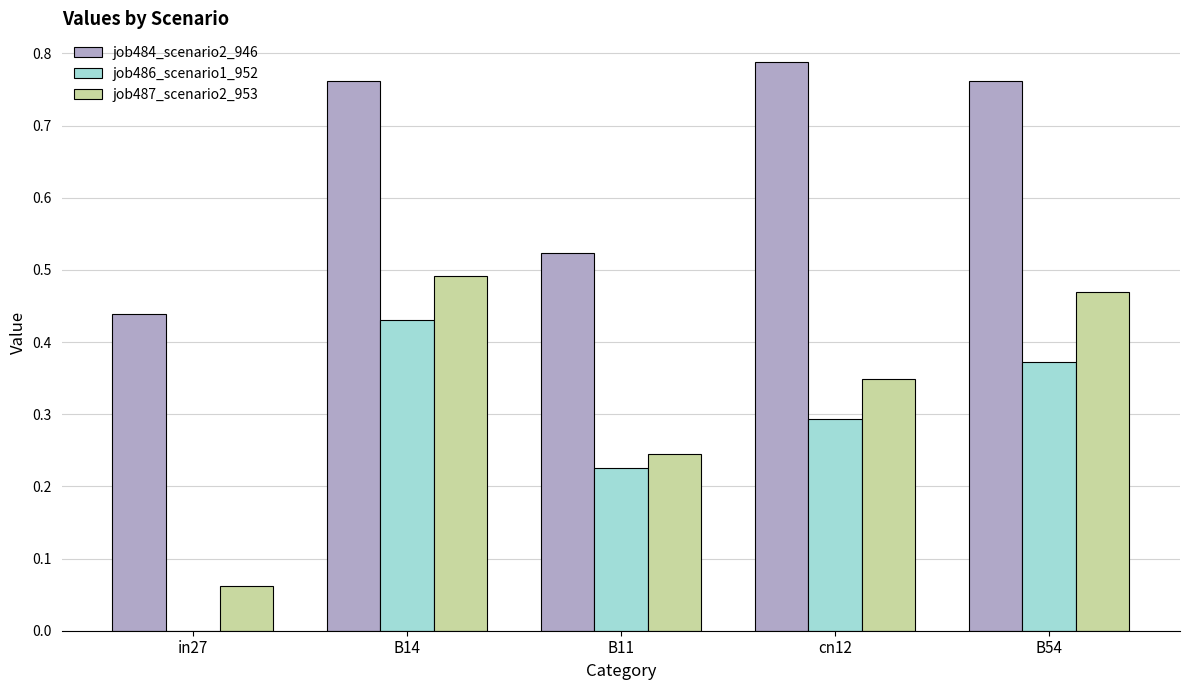

Which category has the highest value in the job486_scenario1_952 series?

B14